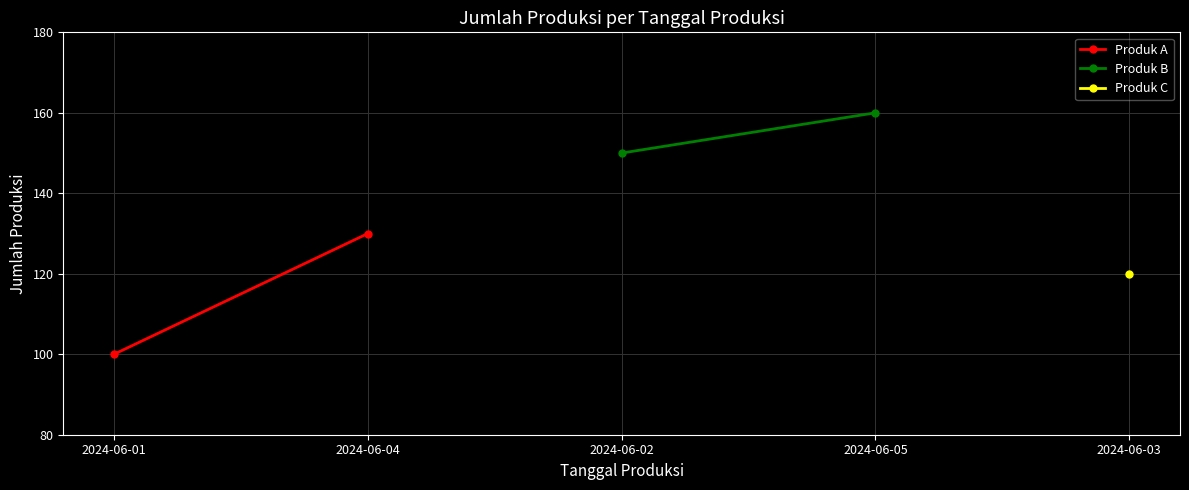

Which series has the largest total across all categories?

Produk B